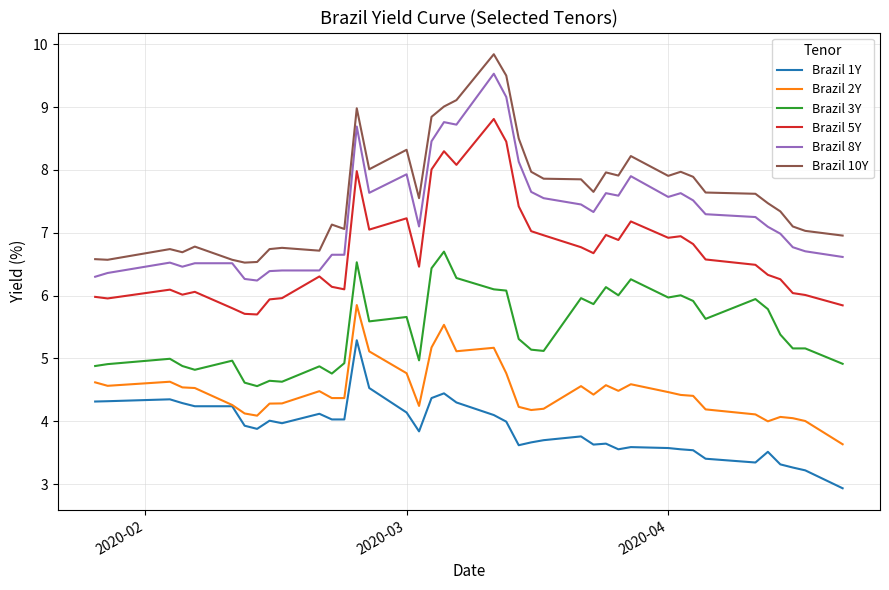

What is the difference between the maximum and second lowest values in the Brazil 5Y series?

3.1